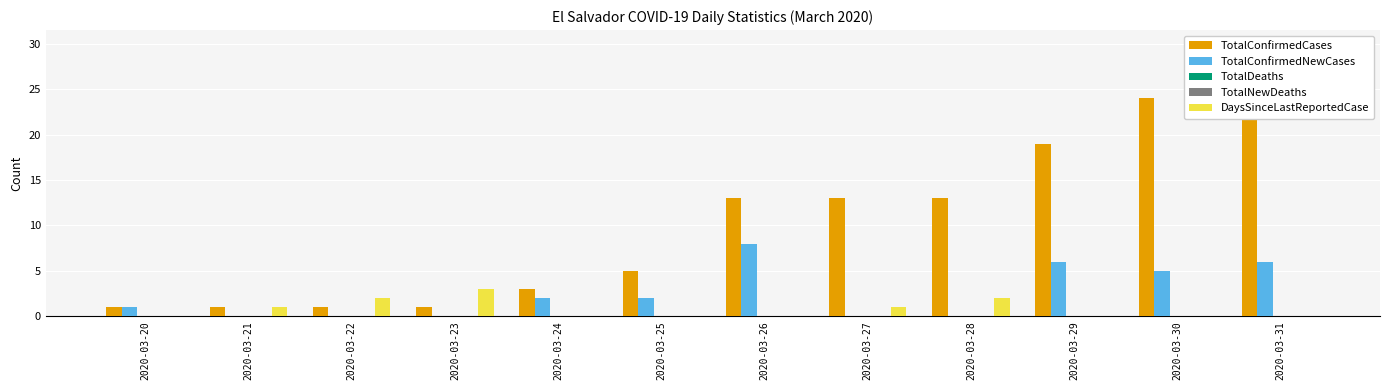

Which series has the largest range (max minus min)?

TotalConfirmedCases